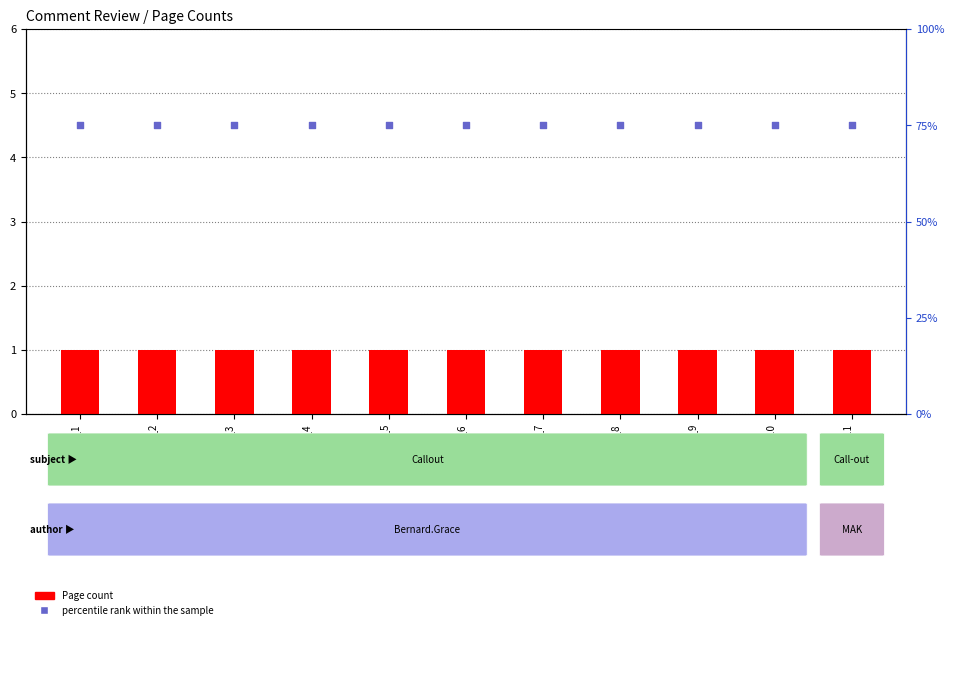

Which series has the largest total across all categories?

percentile rank within the sample